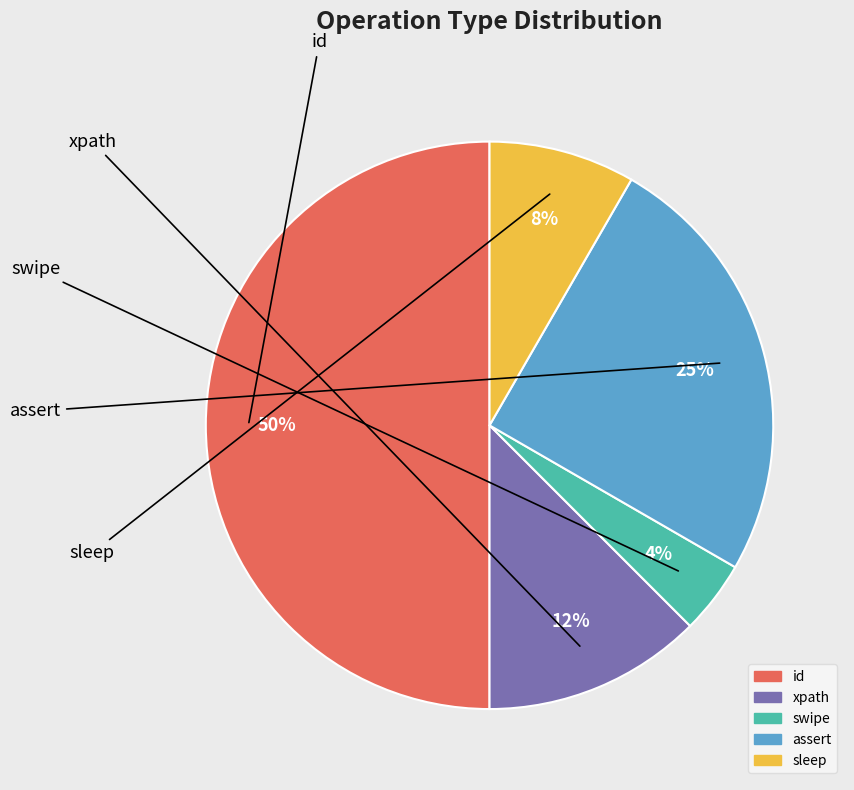

Do xpath and sleep together represent more than half of the pie?

No